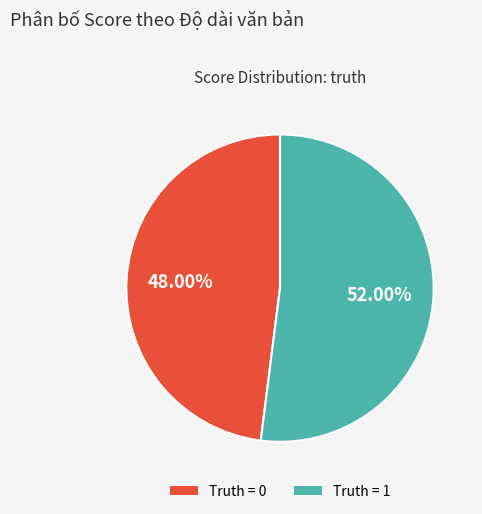

Approximately how many times larger is the value at Truth = 1 compared to Truth = 0?

1.1